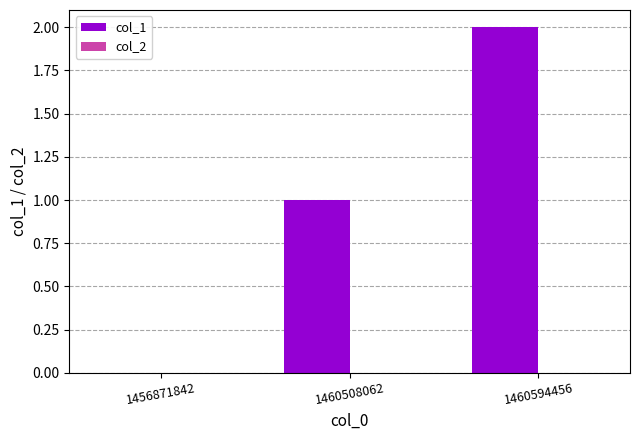

The chart shows a value of 0 at 1456871842. True or false?

True